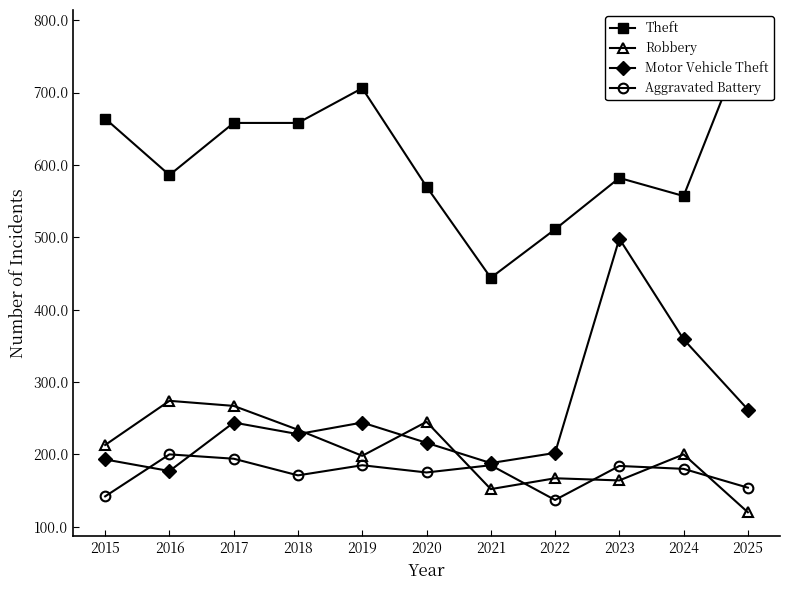

Does the chart display data point markers on the line(s)?

Yes